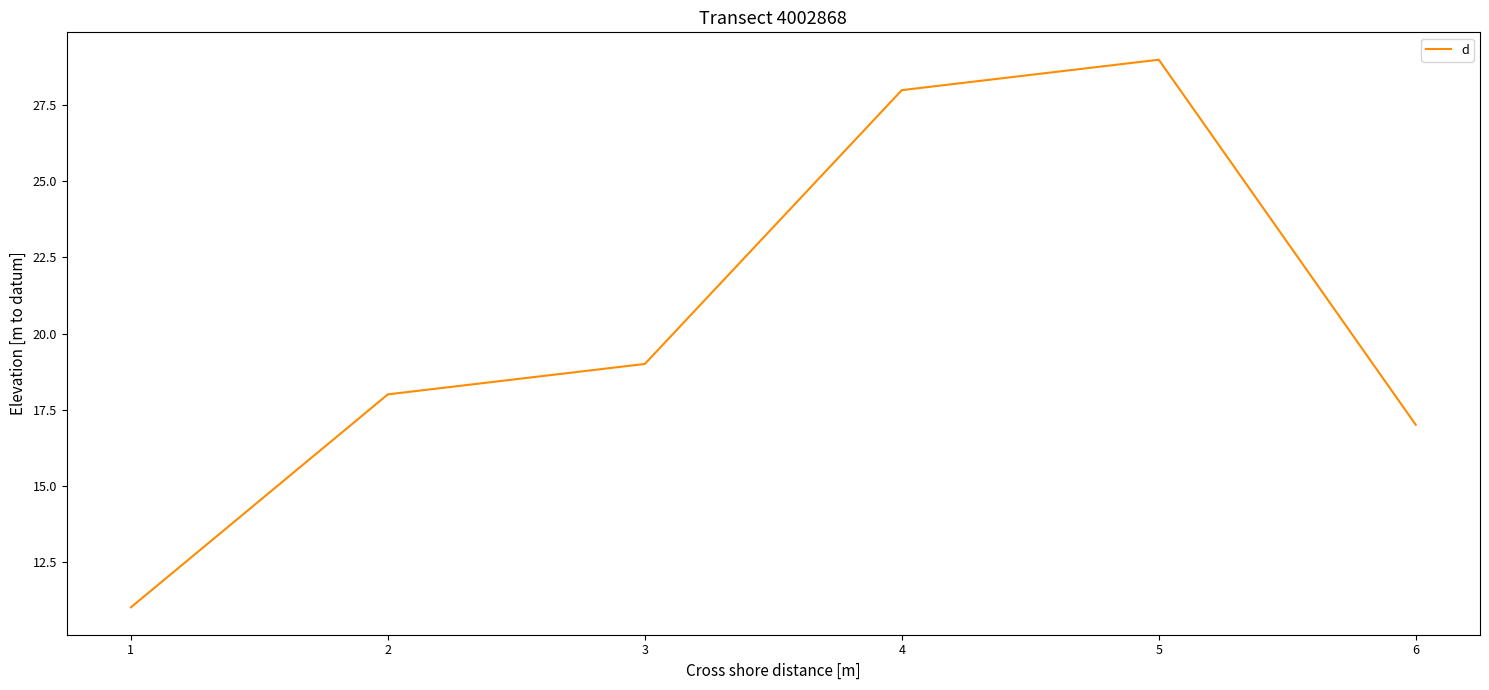

What value does the data have at 5, to the nearest 5?

30